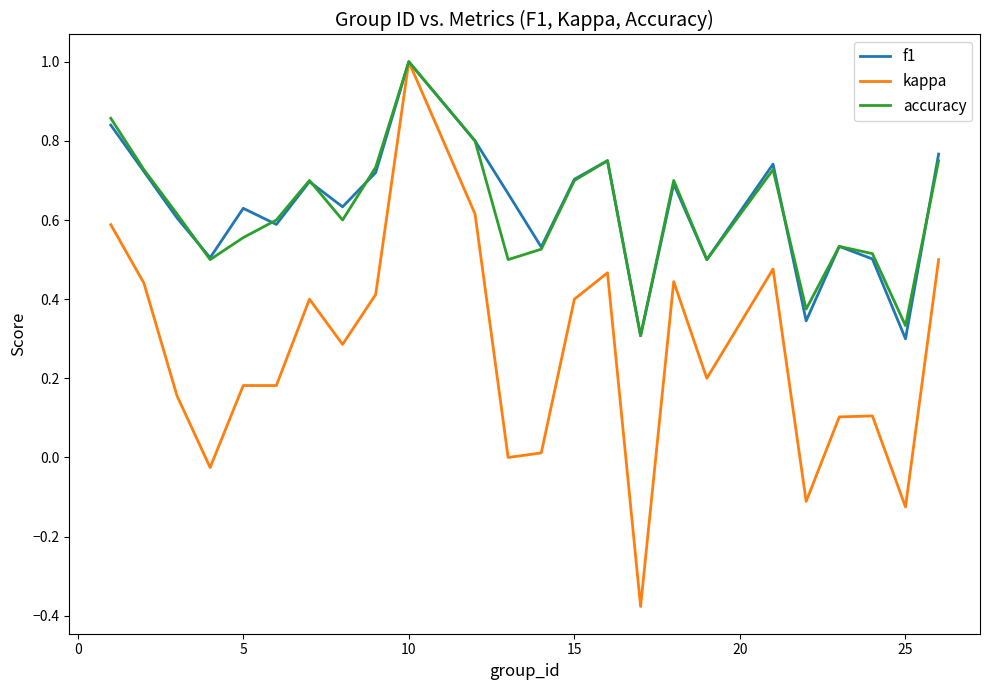

Which series has the largest range (max minus min)?

kappa